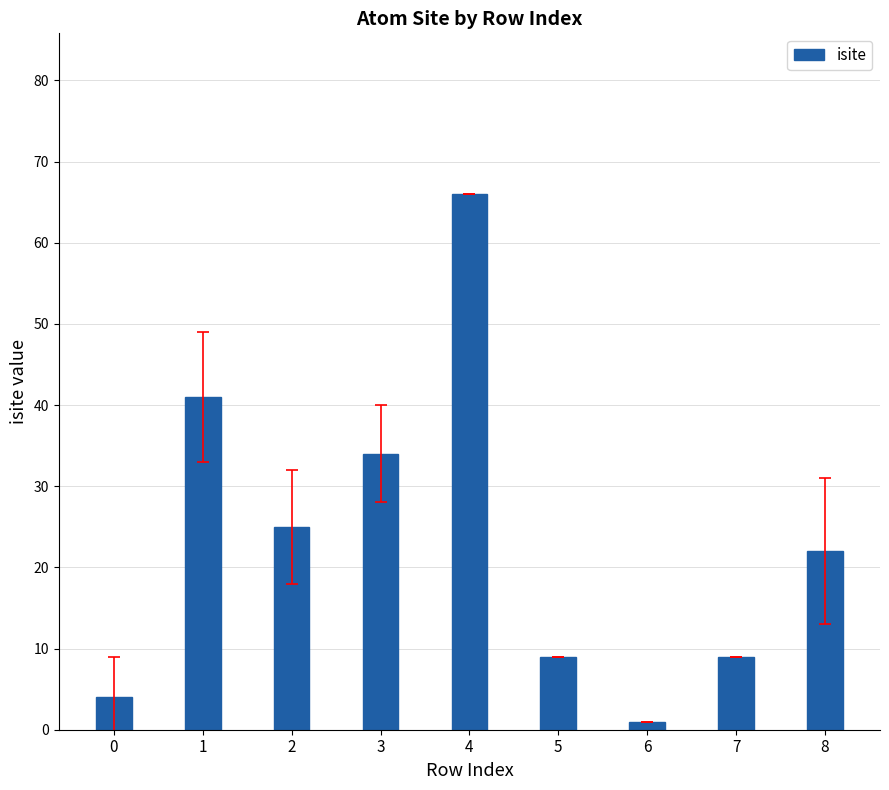

What is the minimum value shown in the chart?

1